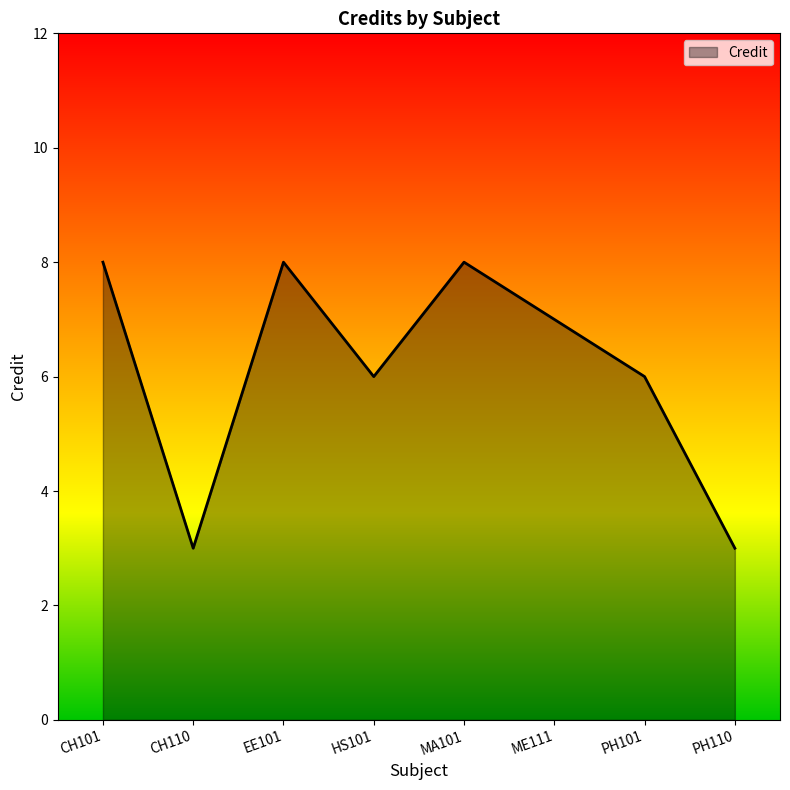

What is the sum of the values at PH101 and CH110?

9